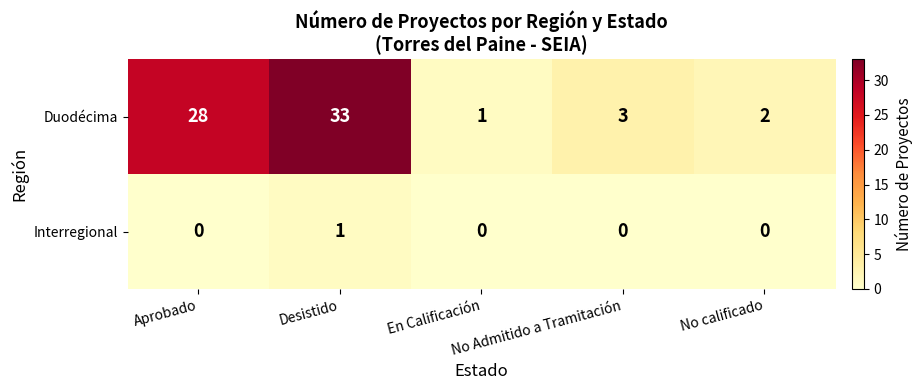

What is the maximum value shown in the chart?

33